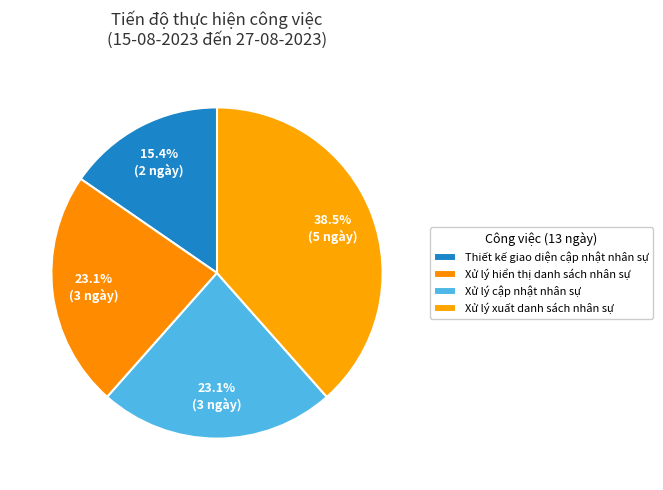

What percentage is the Thiết kế giao diện cập nhật nhân sự slice, to the nearest percent?

15%